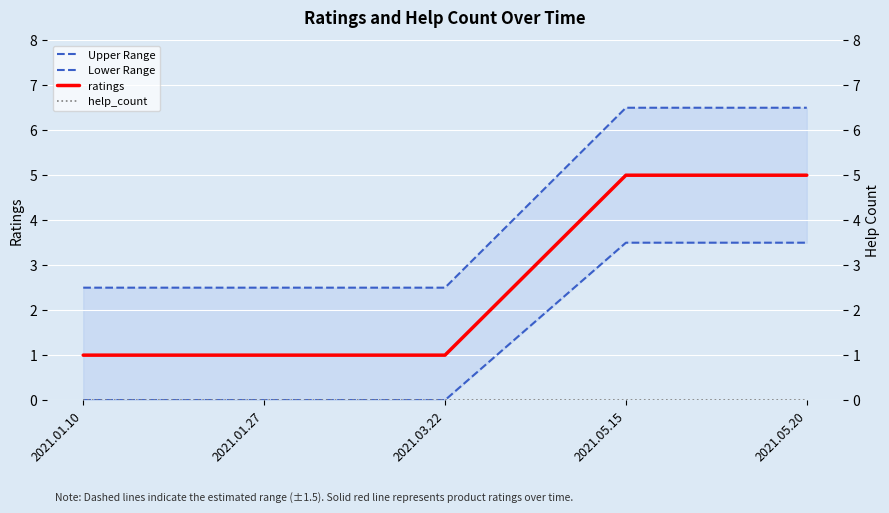

What position from the right is 2021.03.22?

3